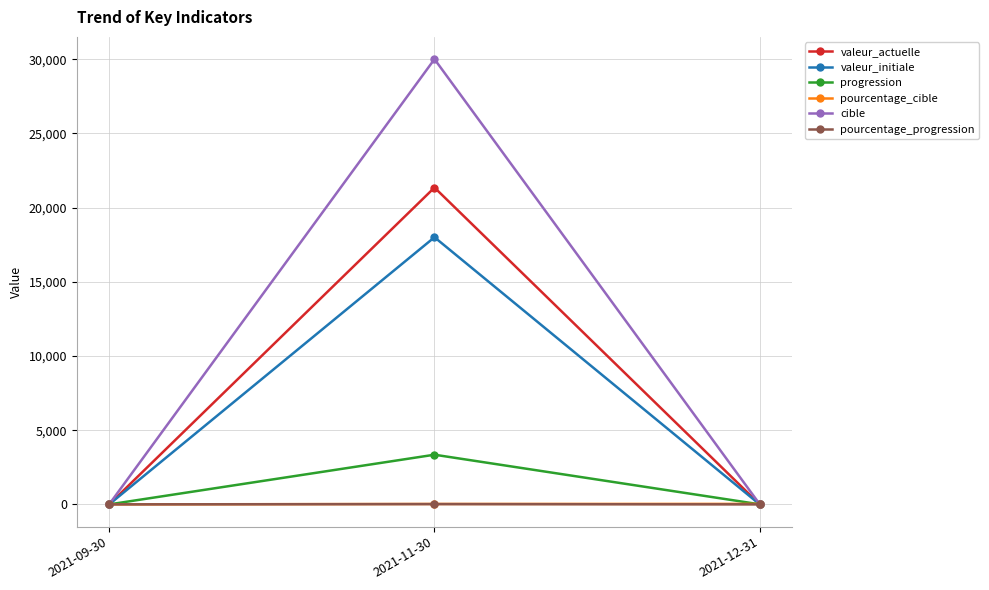

Where is valeur_initiale nearest to the value 9000?

2021-09-30